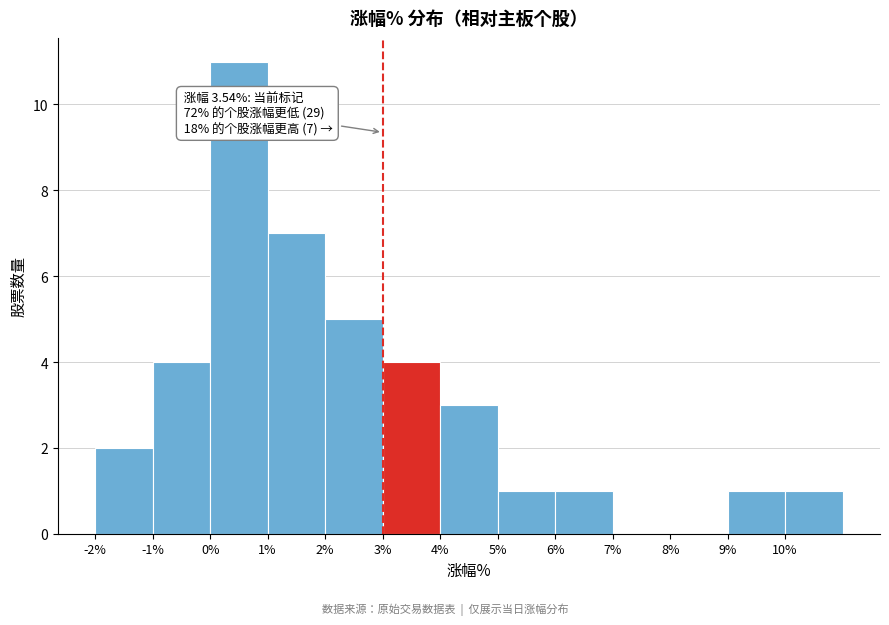

Over which range of the x-axis is the bar tallest?

0 to 1